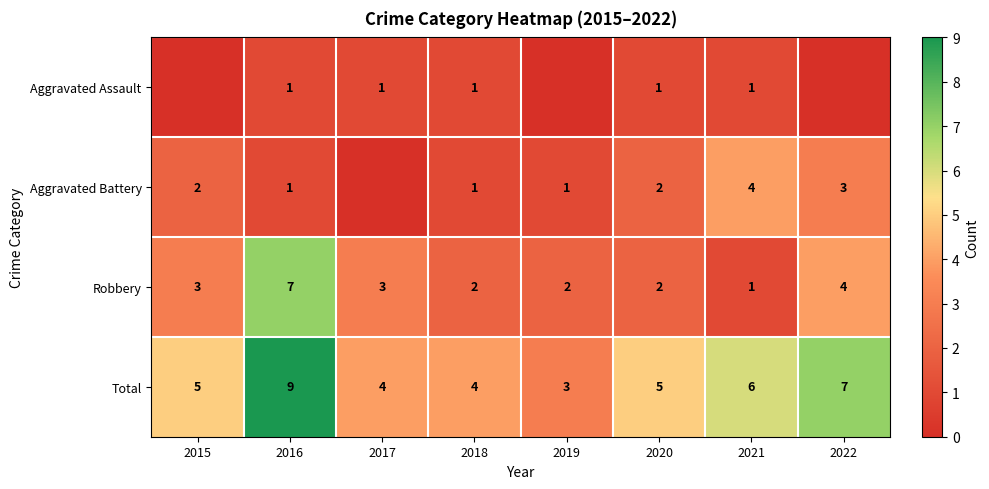

How many values in the Total series are below 5?

3